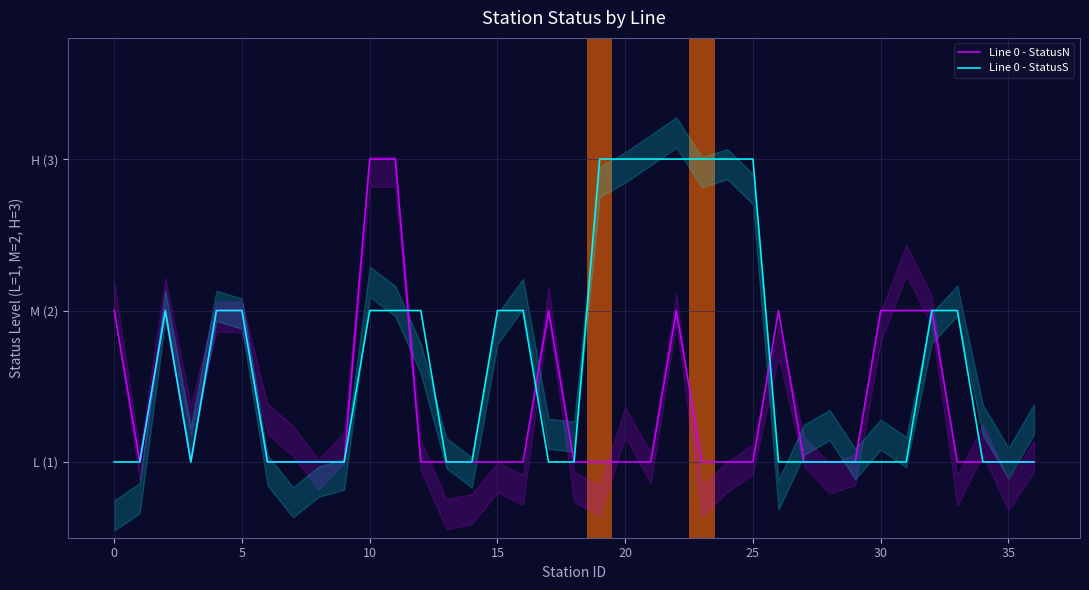

The Line 0 - StatusN series shows 1 at 10. True or false?

False